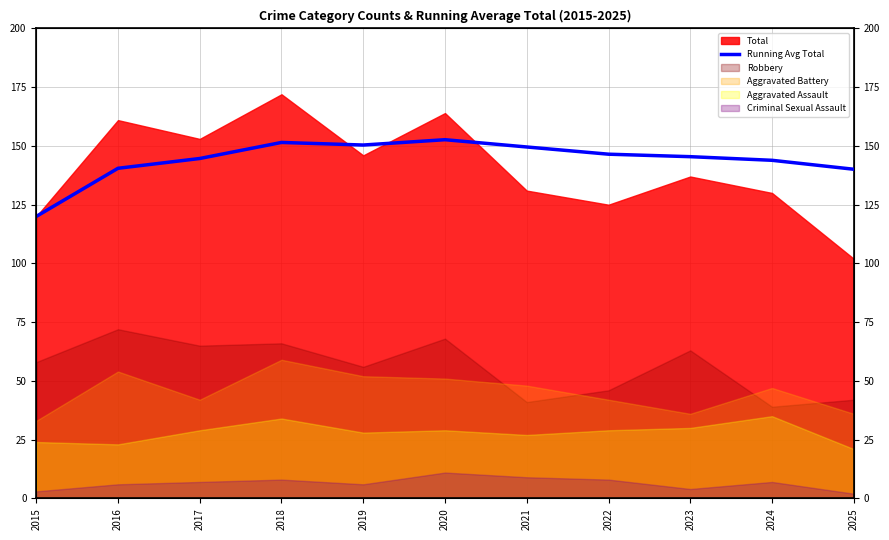

What is the difference between the second highest and minimum values?

31.5